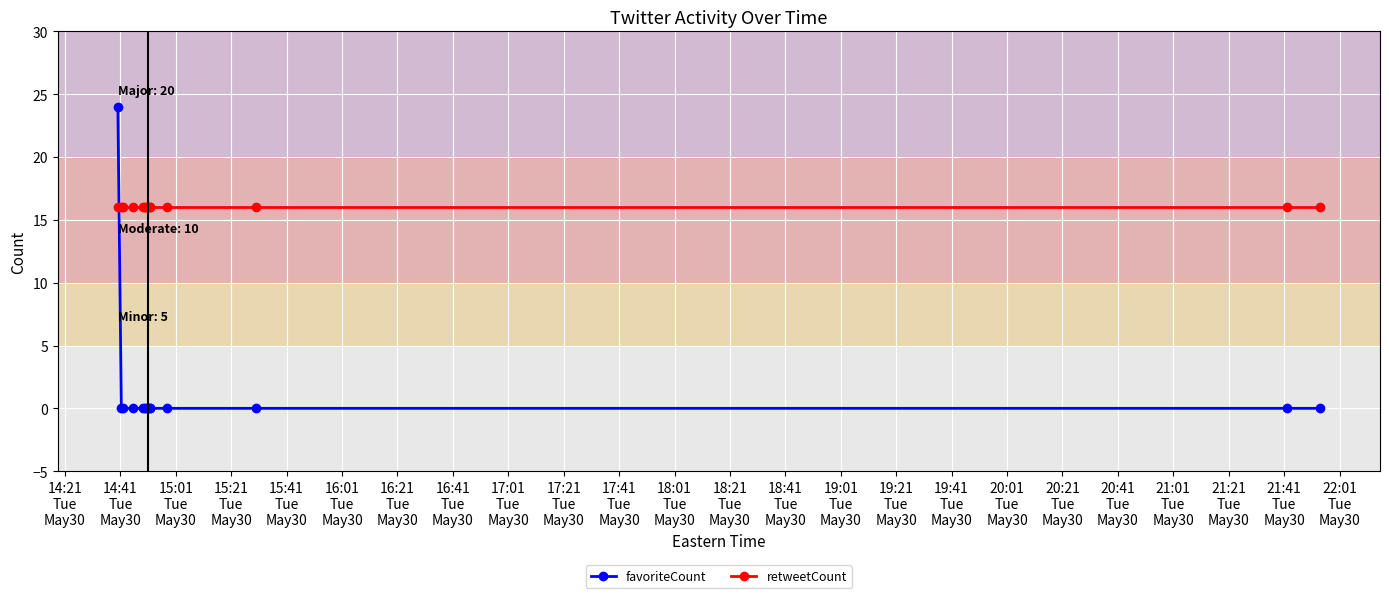

What is the maximum value shown in the chart?

24